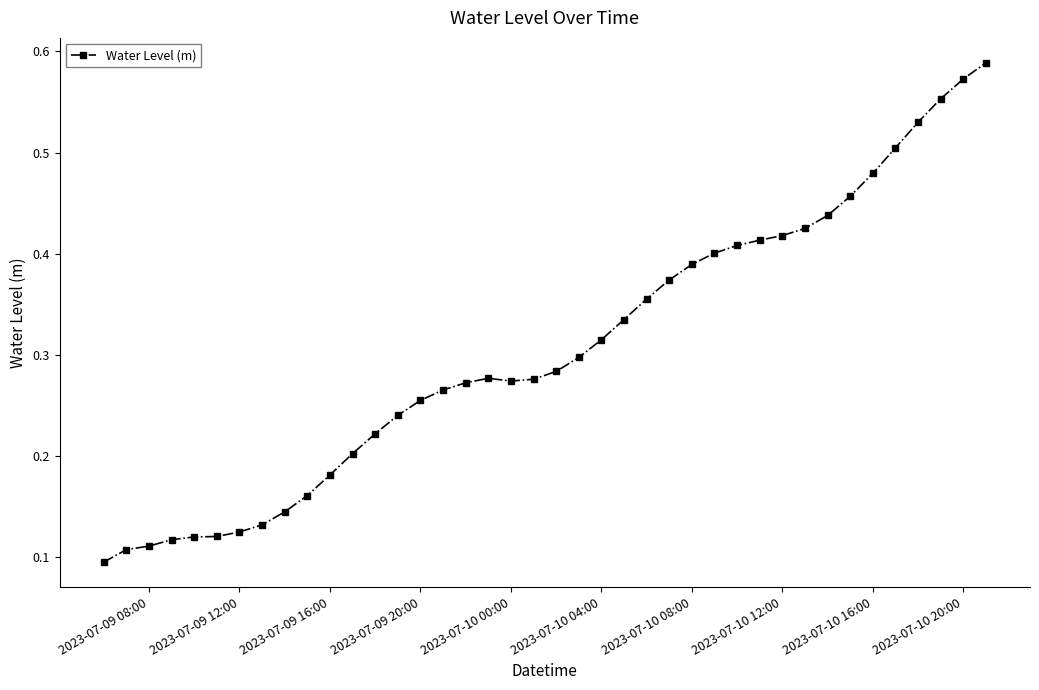

What is the sum of all values?

12.2